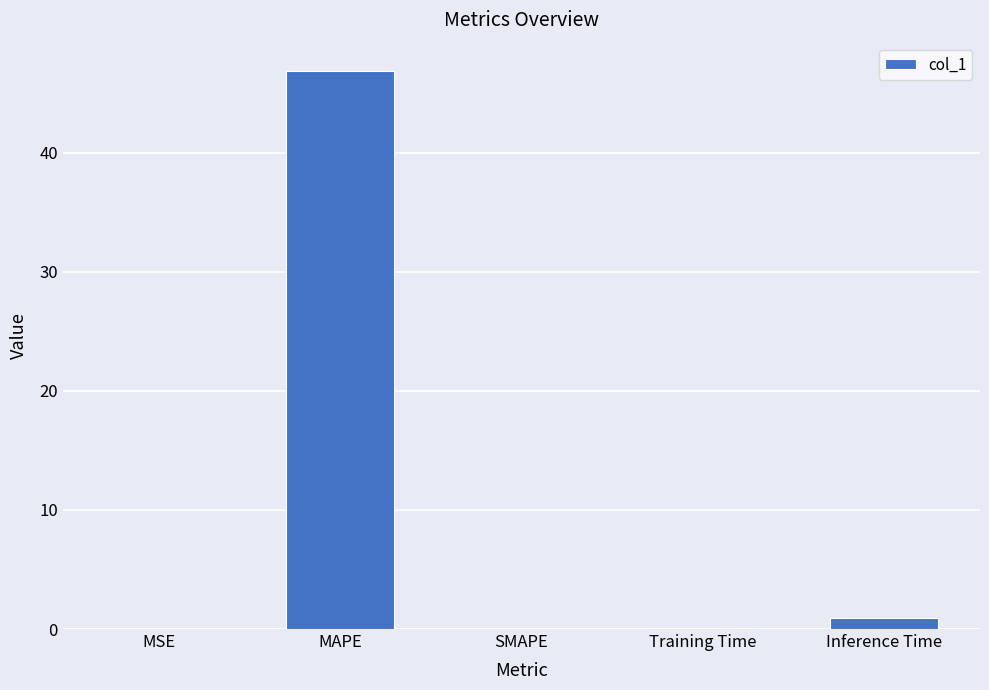

How many distinct data groups are displayed?

1